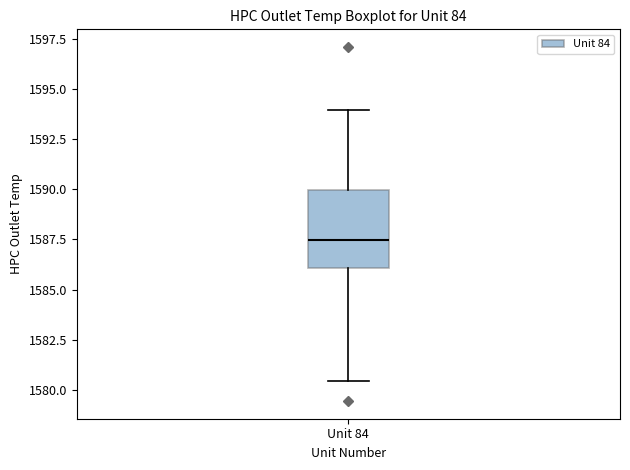

Where does the median line of the box for Unit 84 sit on the y-axis? The values are not printed on the chart, so give them approximately, as read against the axis.

1587.5